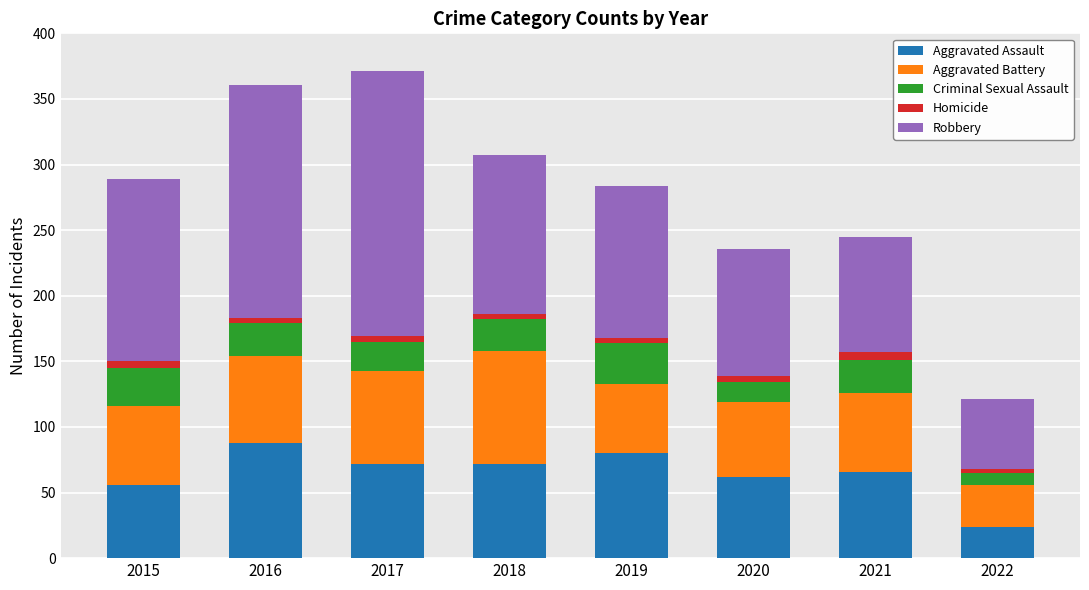

Which category has the highest value in the Aggravated Assault series?

2016